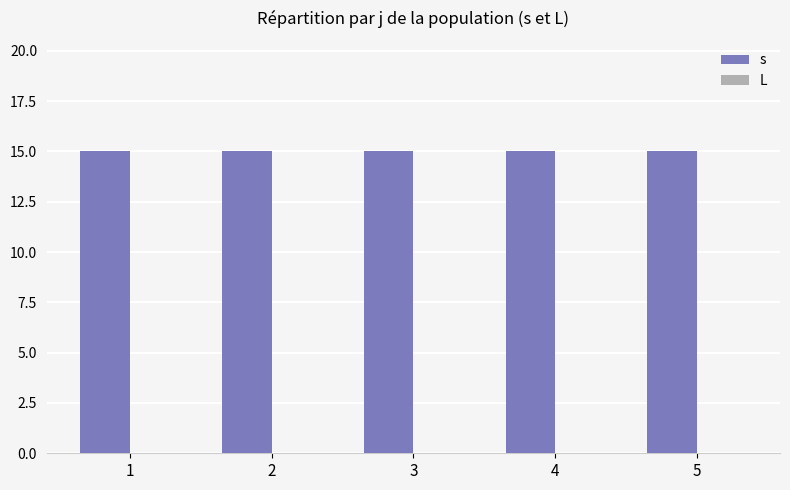

What is the approximate value of s at 1?

15